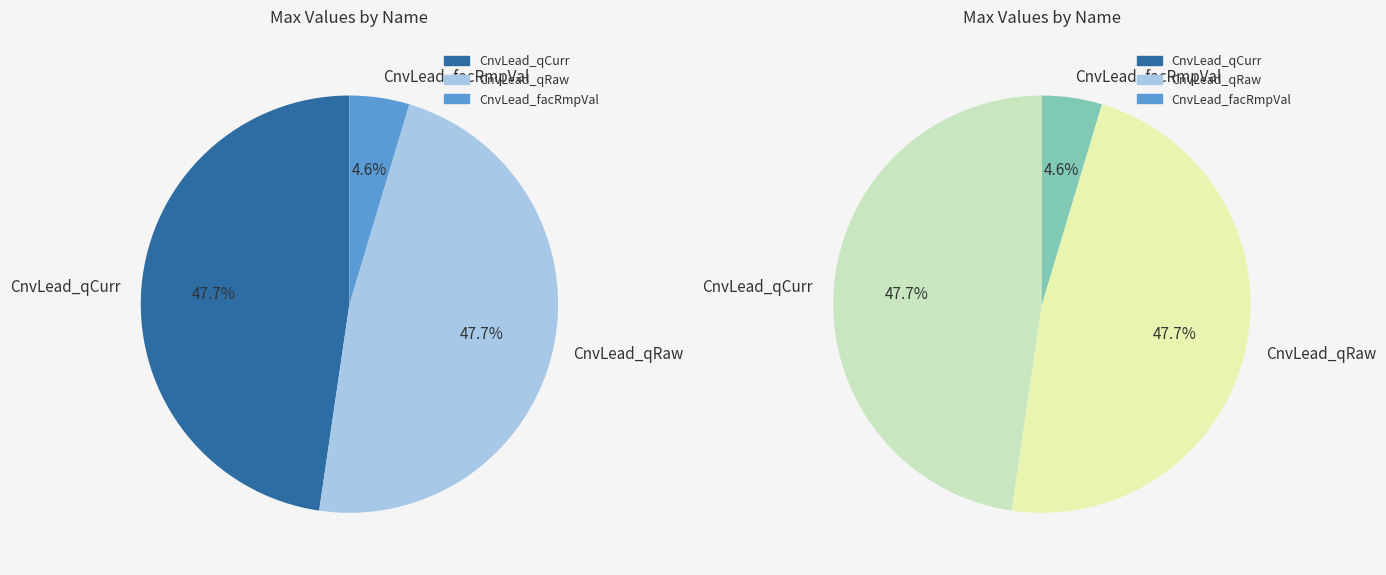

Count the number of slices in the pie.

3